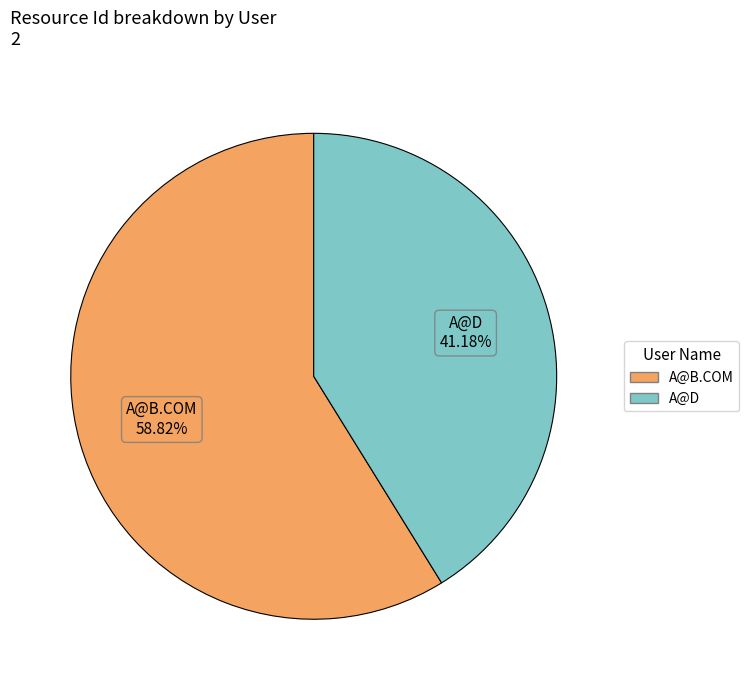

What is the ratio of the value at A@B.COM to the value at A@D?

1.4